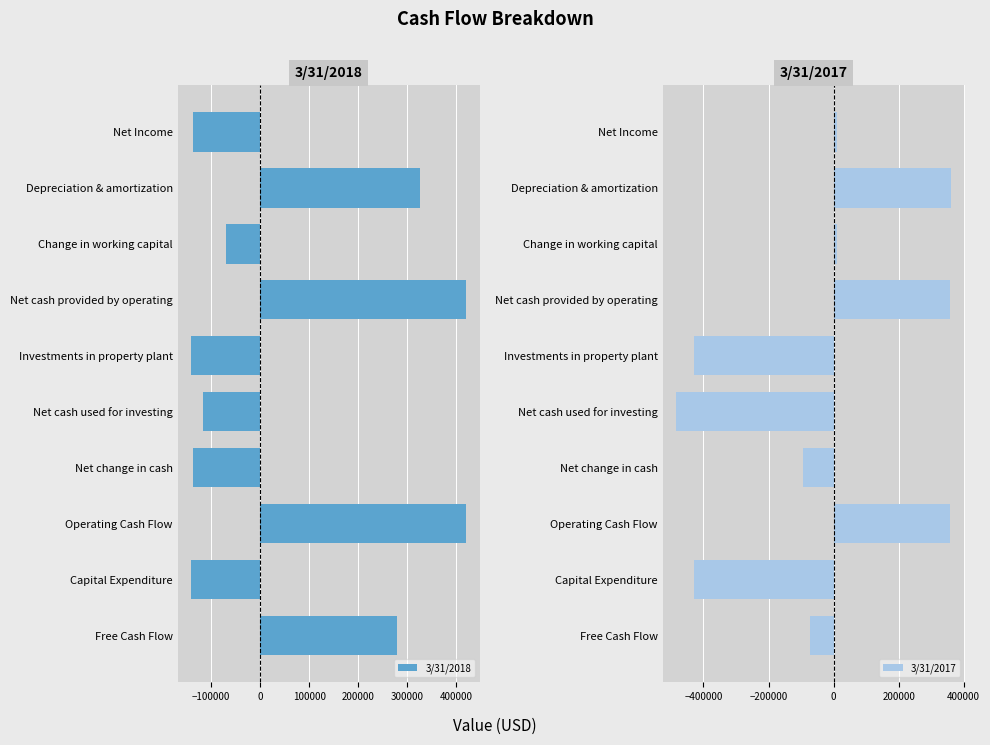

What is the difference between the second highest and minimum values in the 3/31/2018 series?

560052